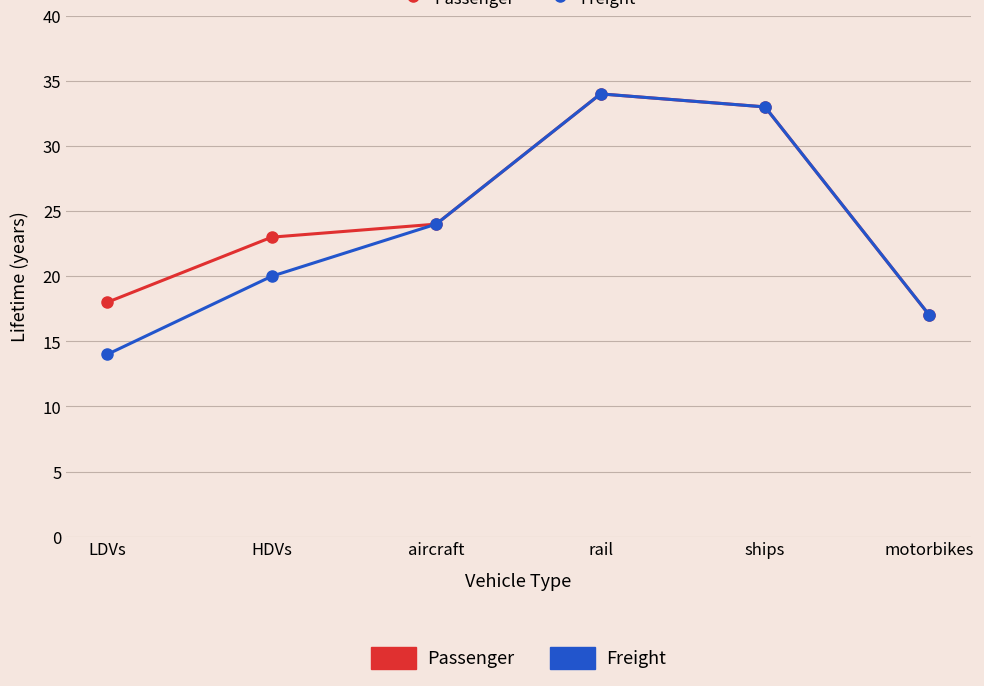

Which series has the largest range (max minus min)?

Freight